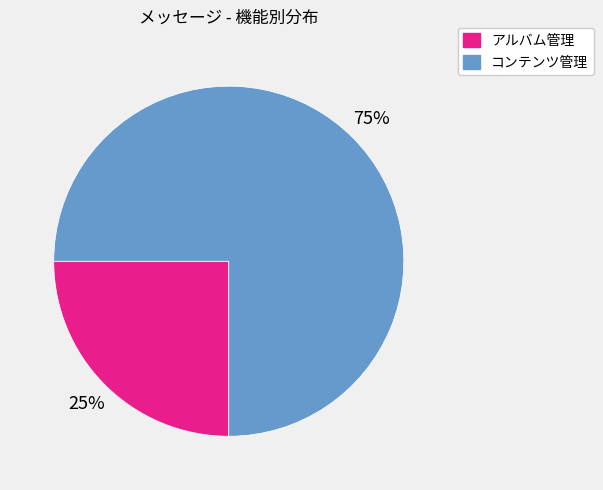

True or false: アルバム管理 accounts for 25% of the total.

True